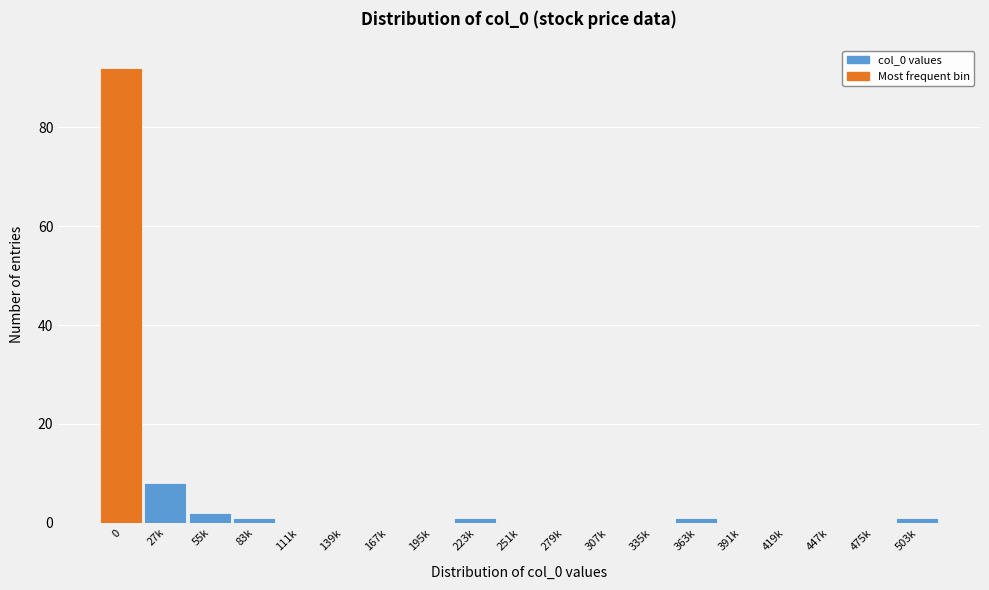

Reading right to left, list all the values displayed in this chart.

503k=1	475k=0	447k=0	419k=0	391k=0	363k=1	335k=0	307k=0	279k=0	251k=0	223k=1	195k=0	167k=0	139k=0	111k=0	83k=1	55k=2	27k=8	0=92